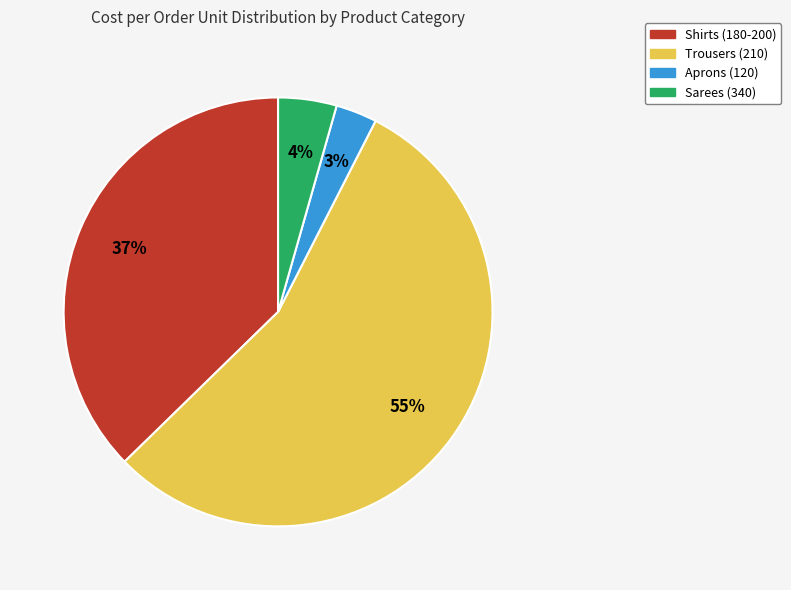

How many slices are in this pie chart?

4